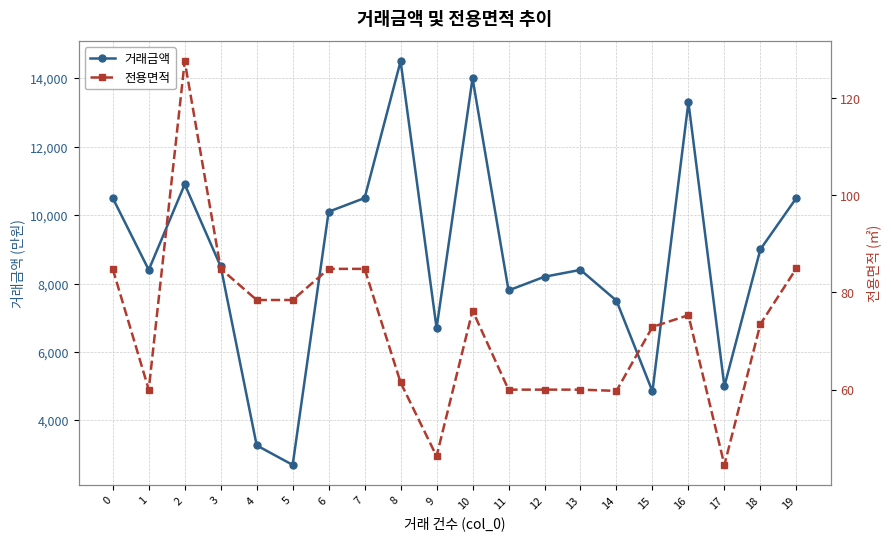

The value of 전용면적 at 1 is 26.0. True or false?

False